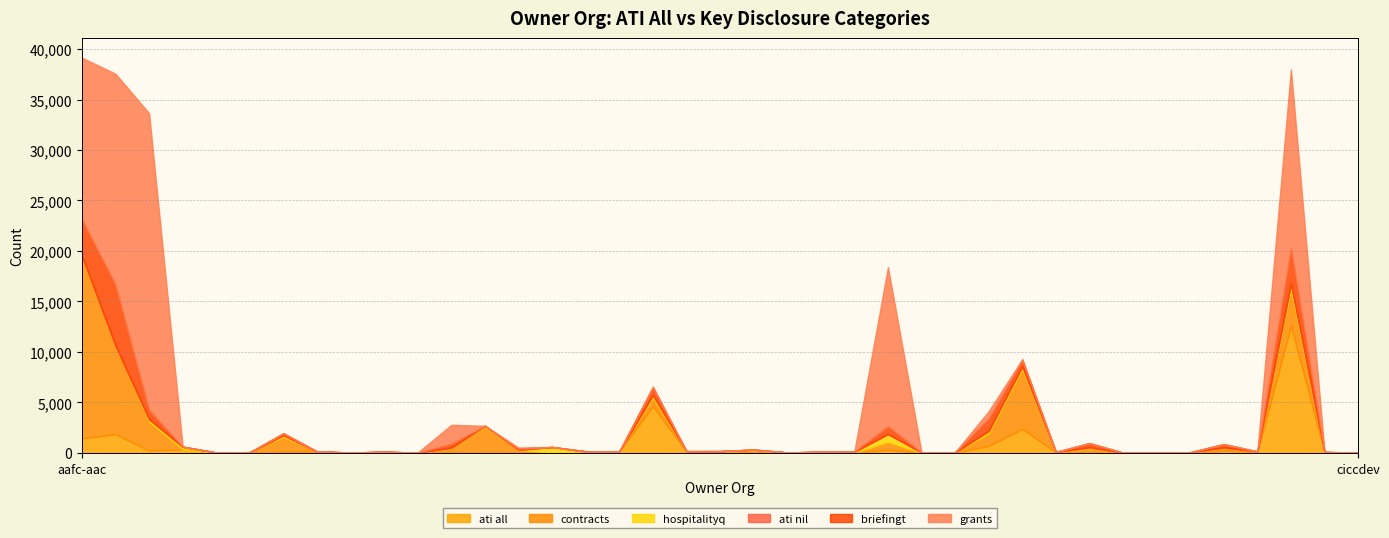

At cannor, list the series in order from largest to smallest.

grants, contracts, briefingt, ati all, ati nil, hospitalityq